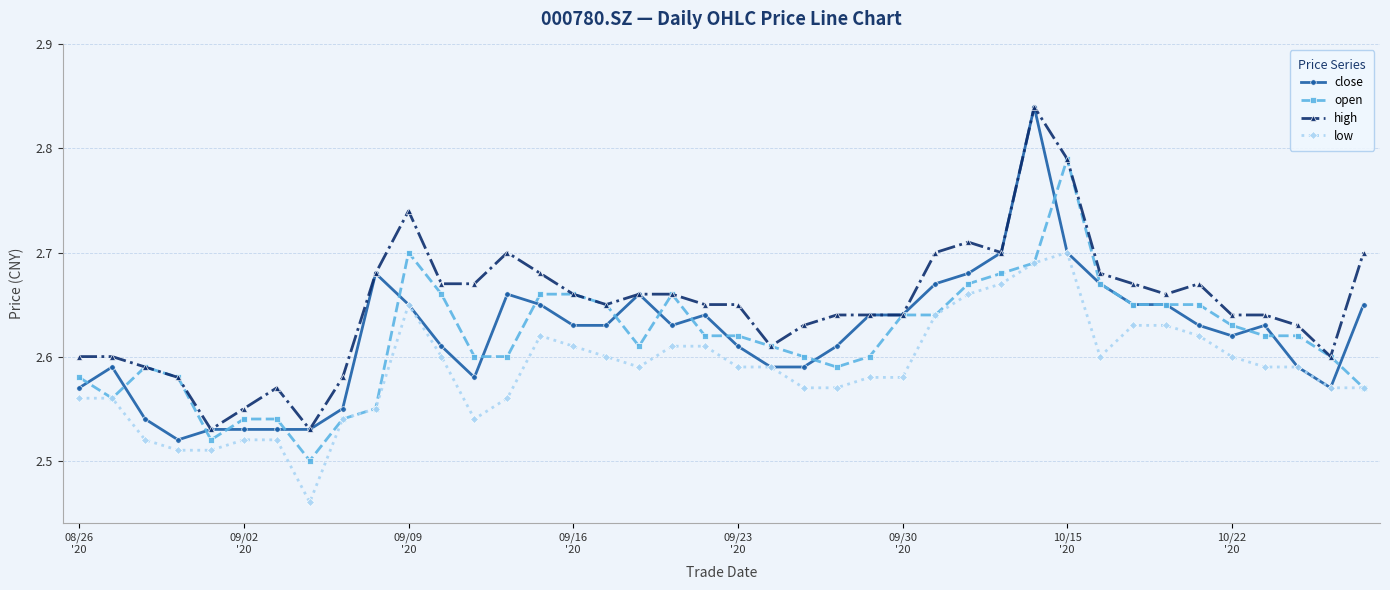

Is this an area chart (filled region under the line)?

No